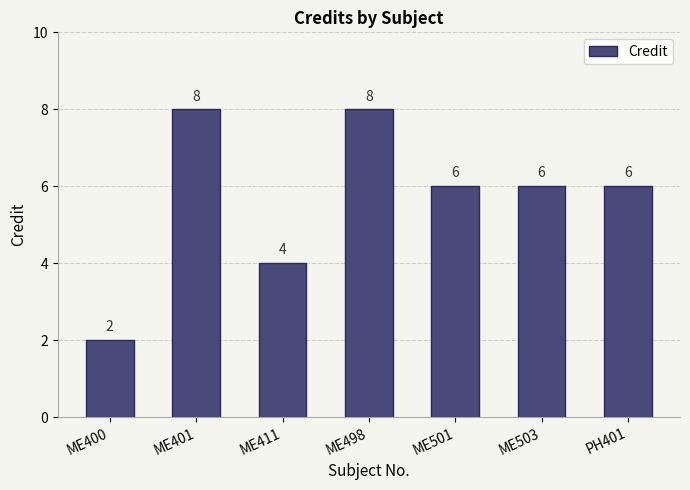

How many values are between 4 and 8?

6